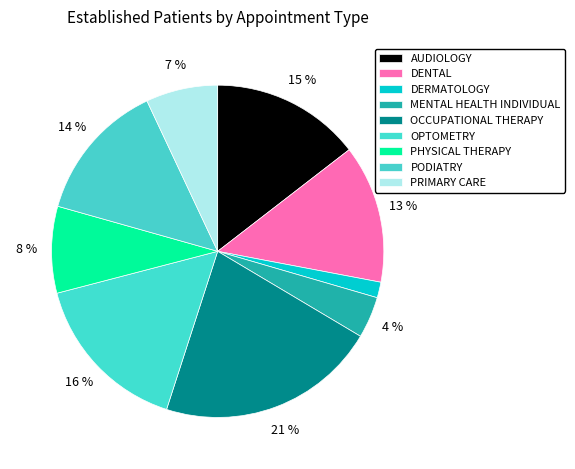

Which has a higher value, DERMATOLOGY or DENTAL?

DENTAL